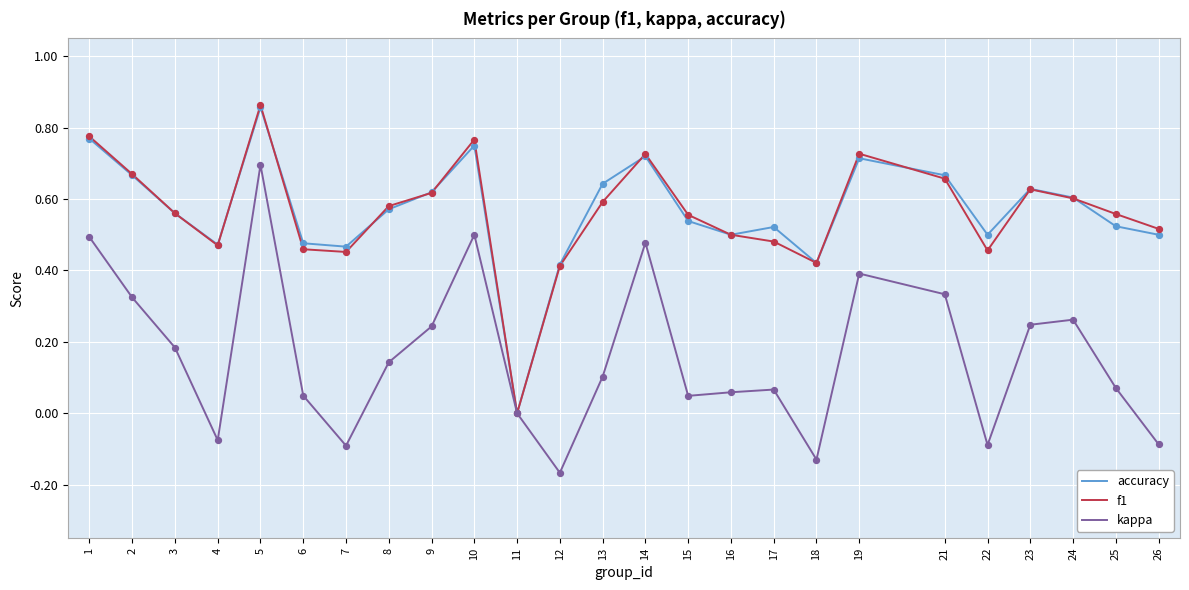

What is the total value across all series at 24?

1.5